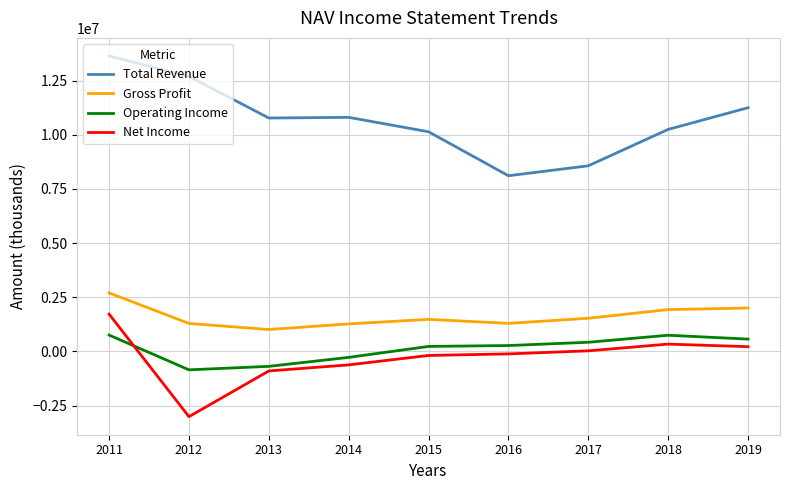

Which series has the widest spread of values?

Total Revenue